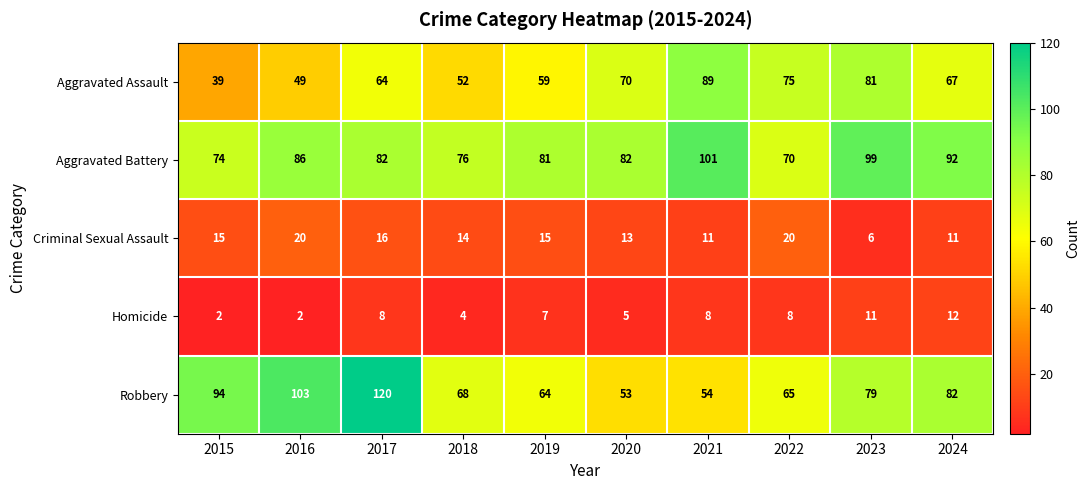

At which label is Aggravated Battery closest to 85?

2016